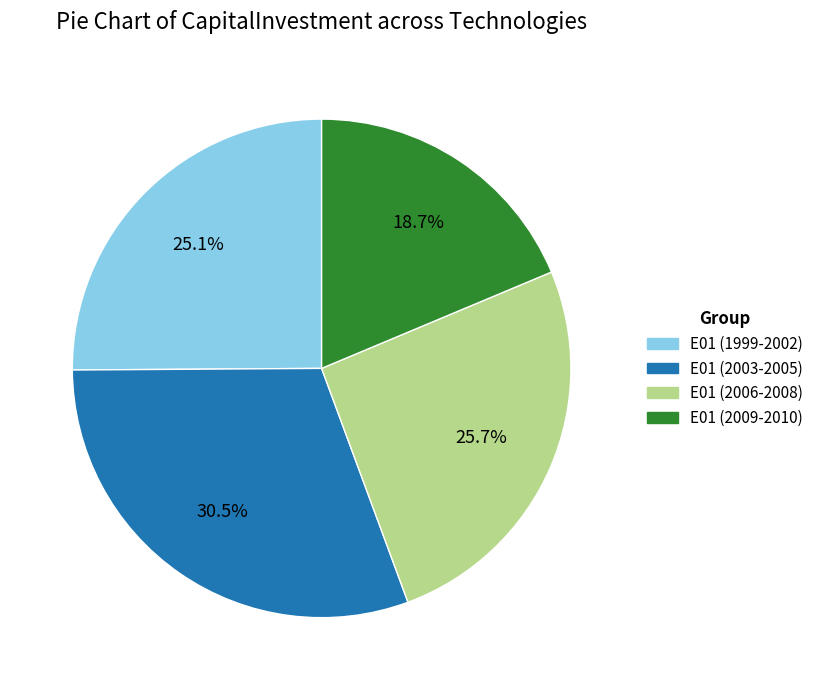

Is there a majority slice in this chart?

No